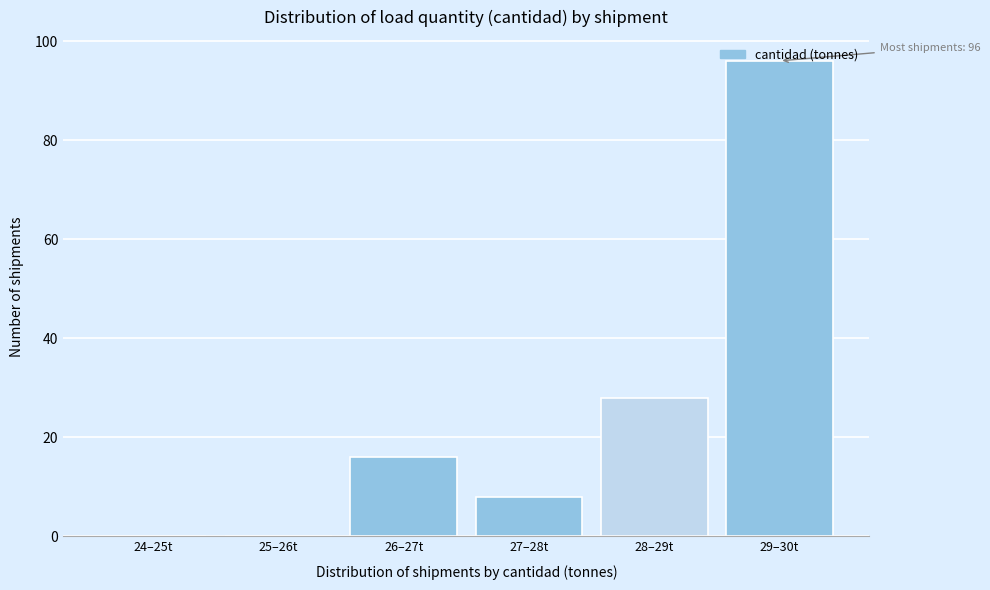

What is the sum of all values?

148